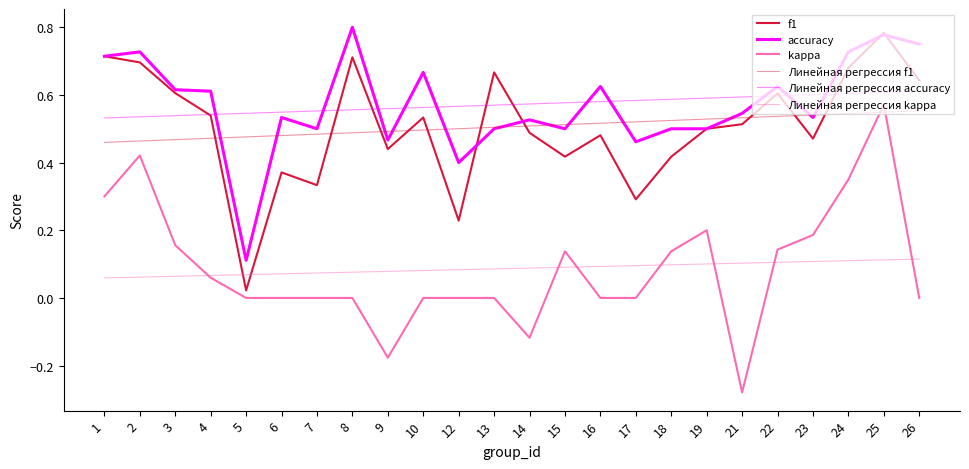

Is this an area chart (filled region under the line)?

No